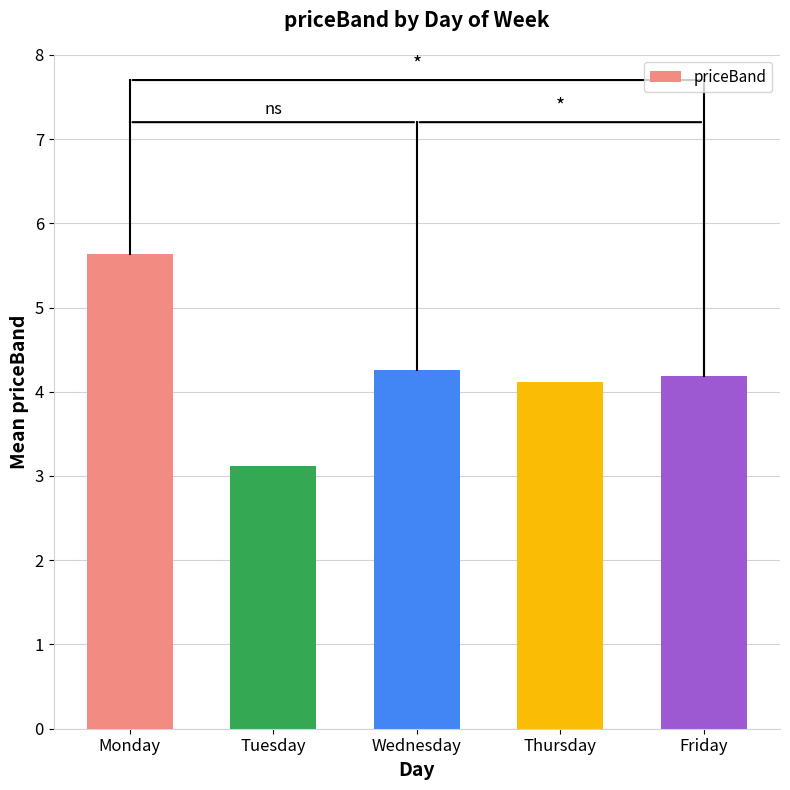

Where is the data nearest to the value 4?

Thursday